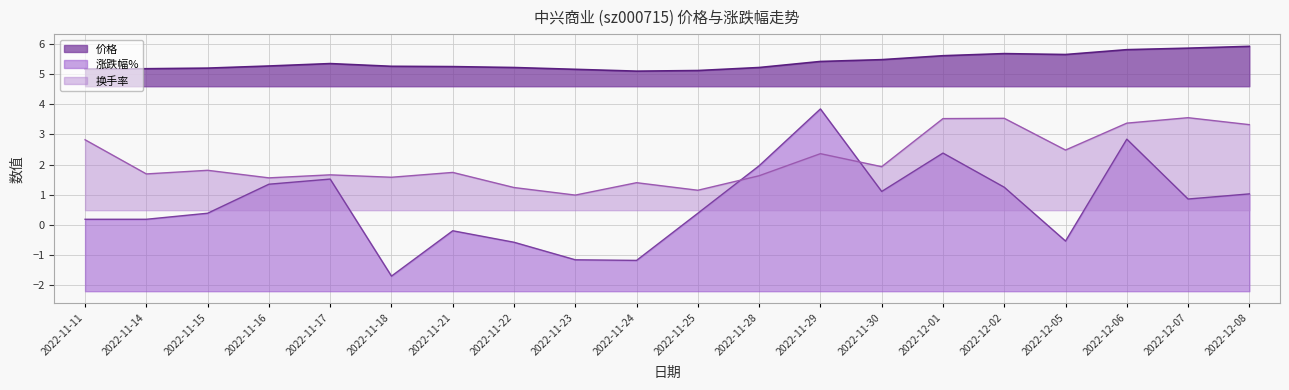

Rank the series by their maximum value, from lowest to highest.

换手率, 涨跌幅%, 价格